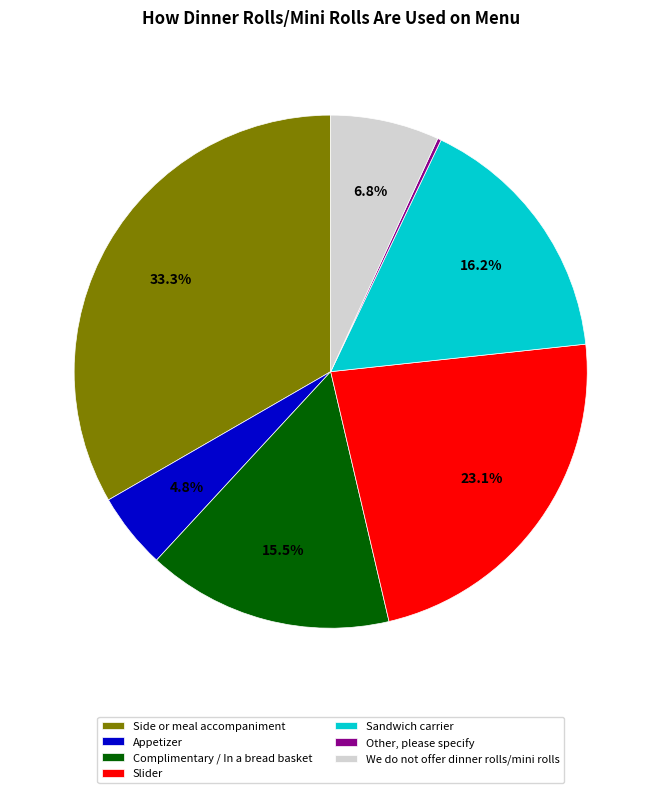

To the nearest percent, what is the difference between the largest and smallest slice percentages?

33%